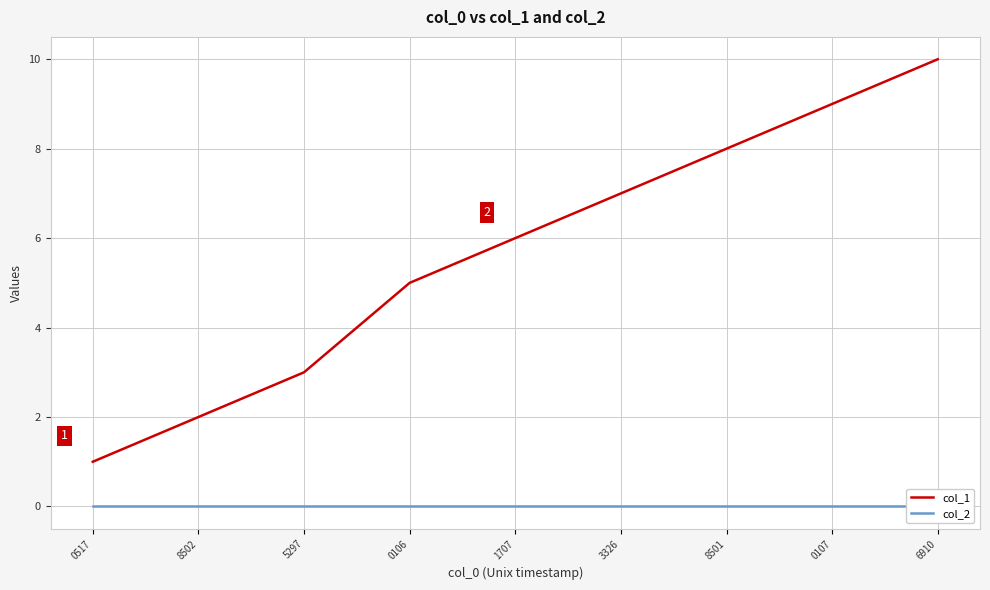

What is the value of the col_1 point at the 5th from the left?

6